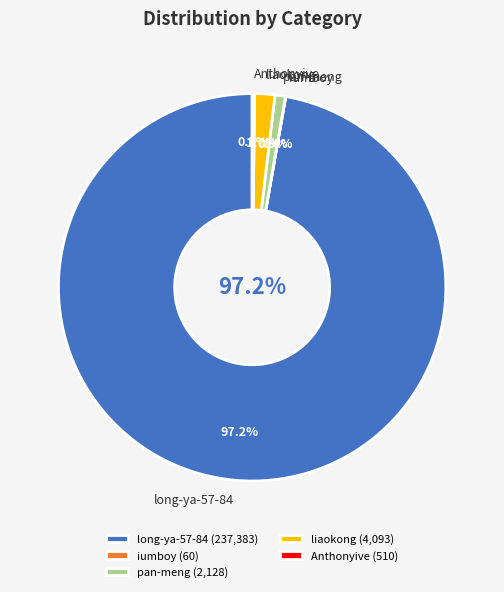

Approximately how many times larger is the value at pan-meng compared to Anthonyive?

4.2